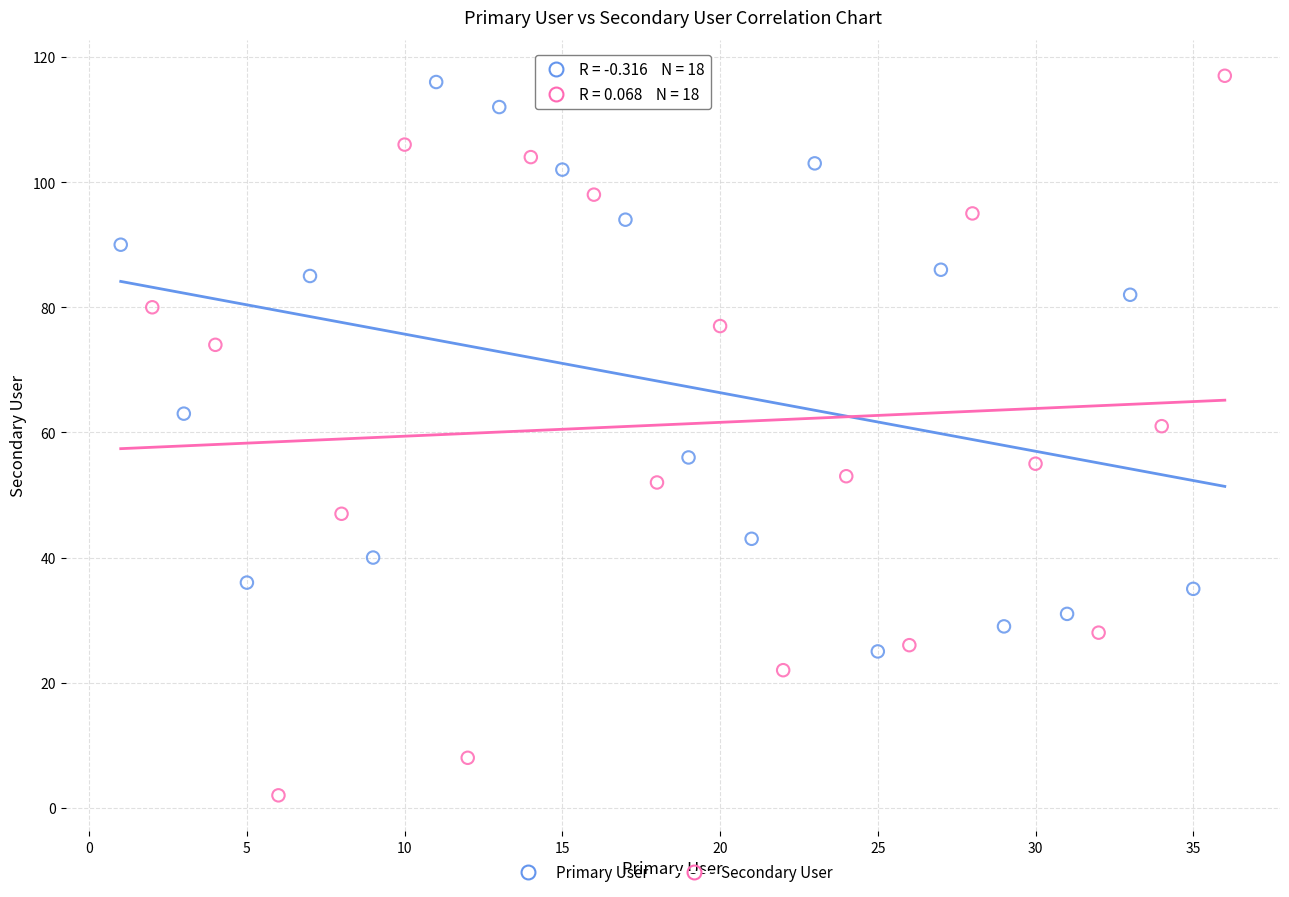

Which series reaches the minimum Y coordinate?

Secondary User